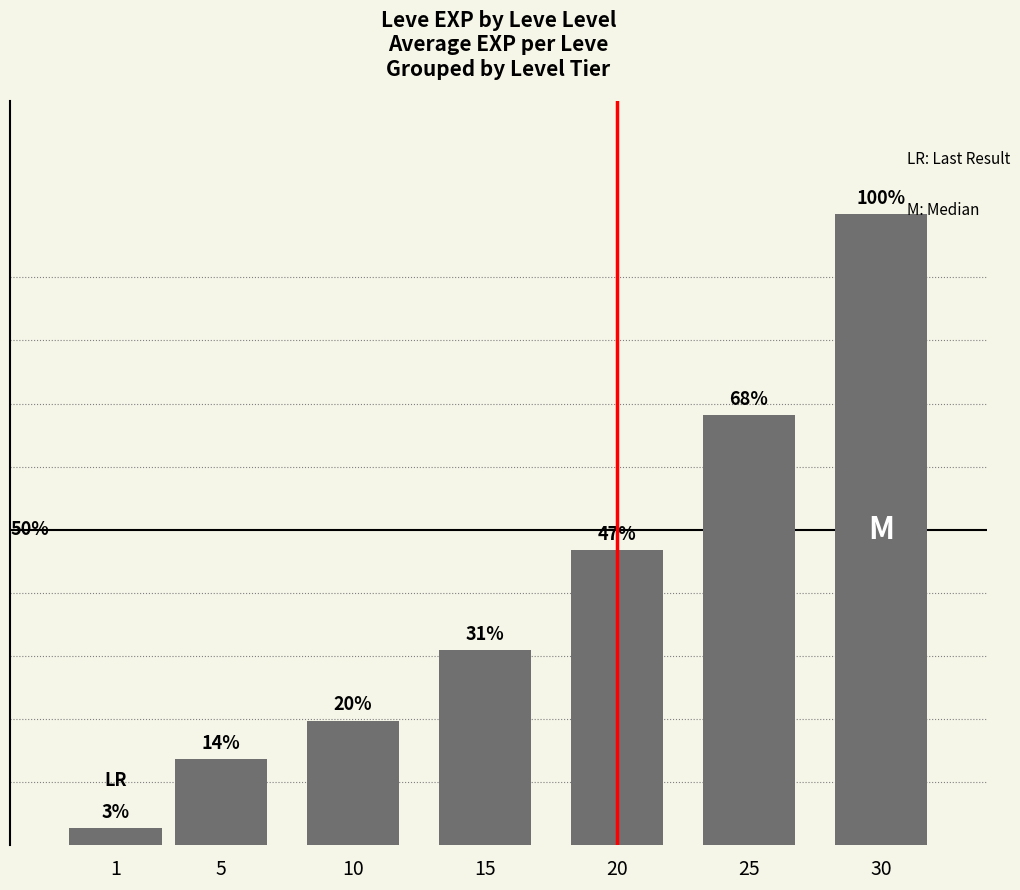

Which category has the lowest value across all series?

1